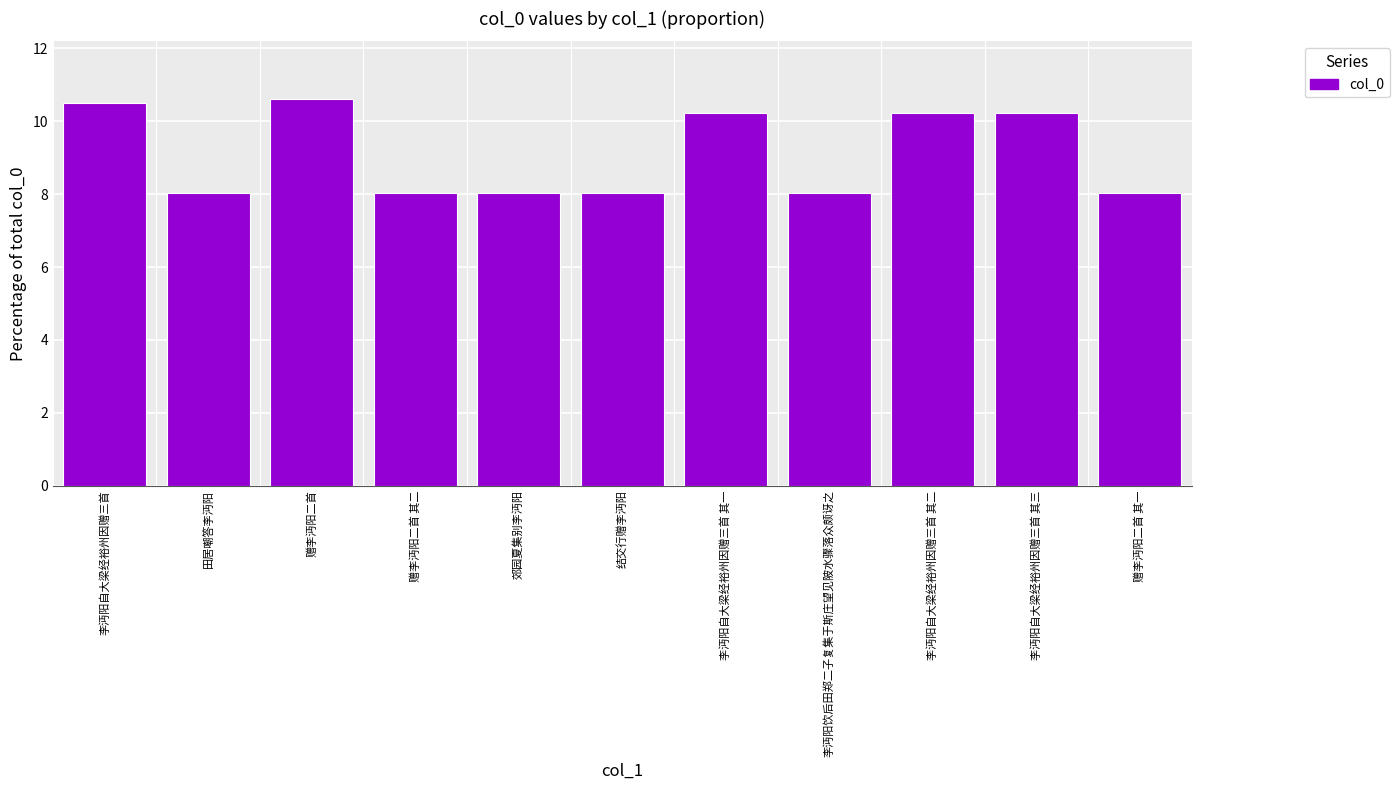

The chart shows a value of 10.6 at 赠李沔阳二首. True or false?

True